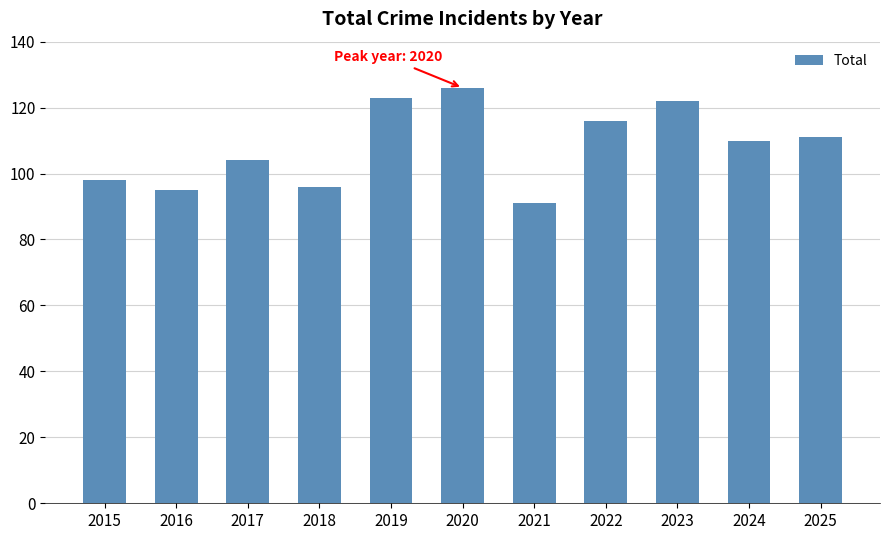

Count the number of data series in this chart.

1